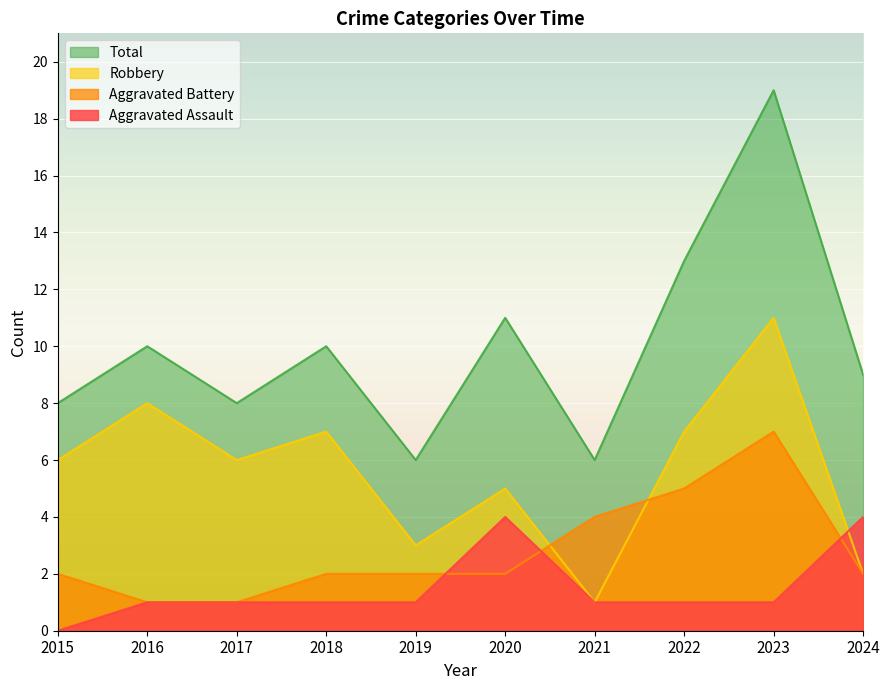

How many values in the Robbery series are below 6?

4